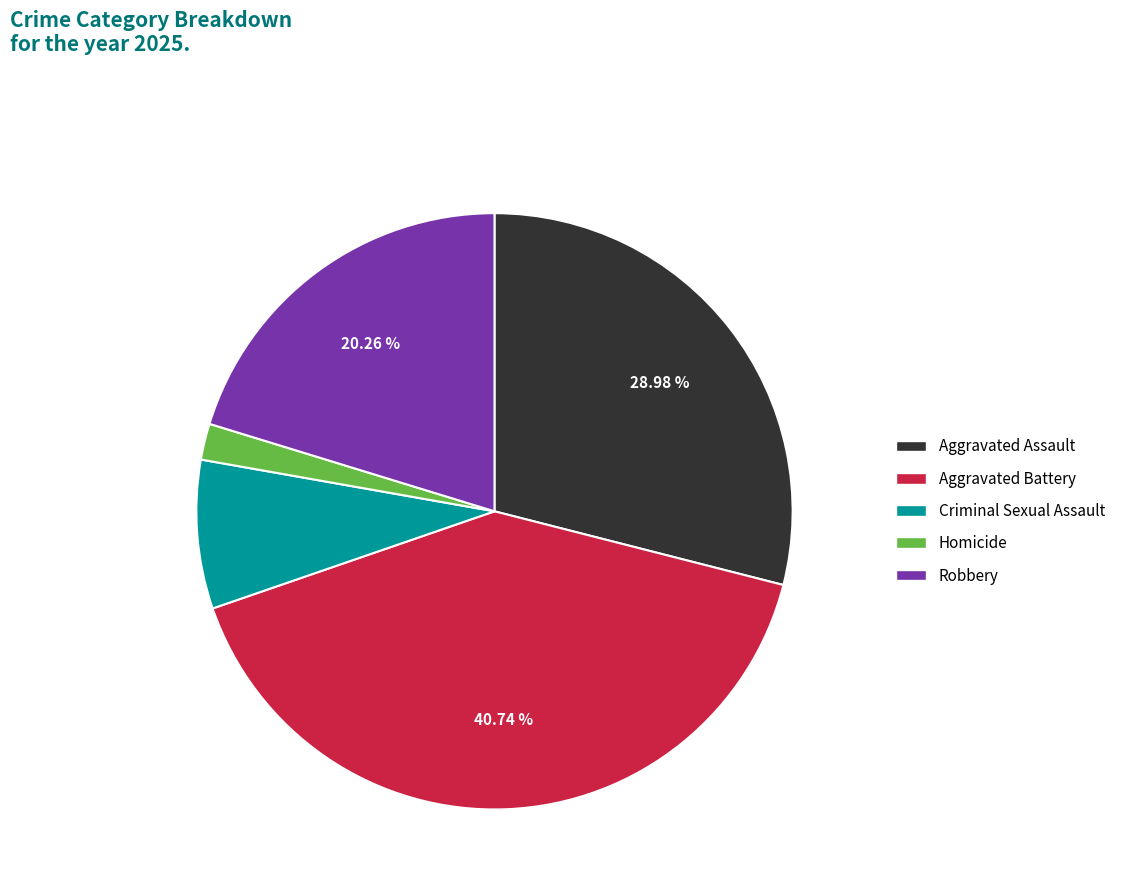

To the nearest percent, what is the difference between the Criminal Sexual Assault and Aggravated Assault slice percentages?

21%